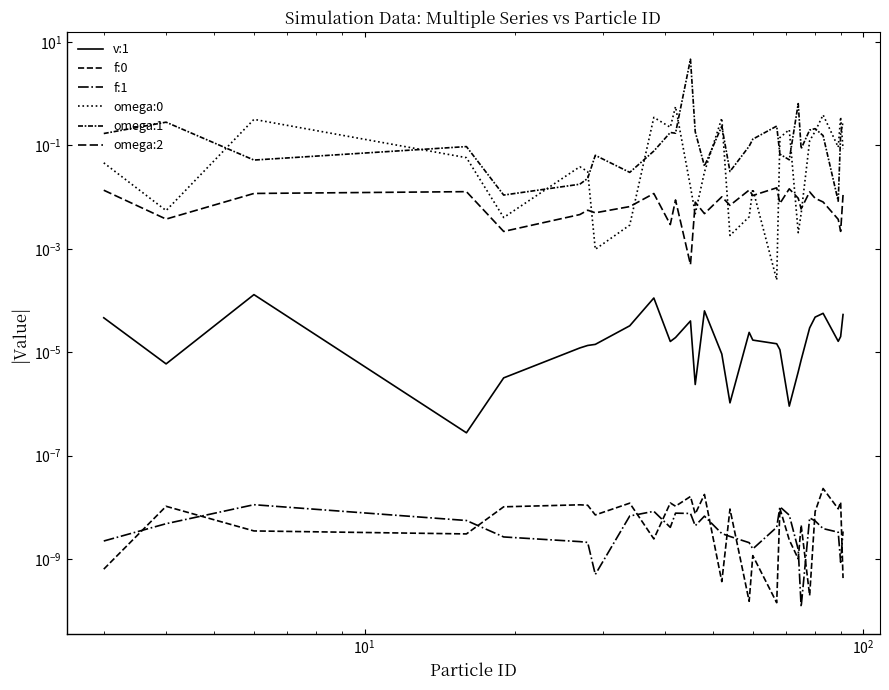

Does the chart display data point markers on the line(s)?

No